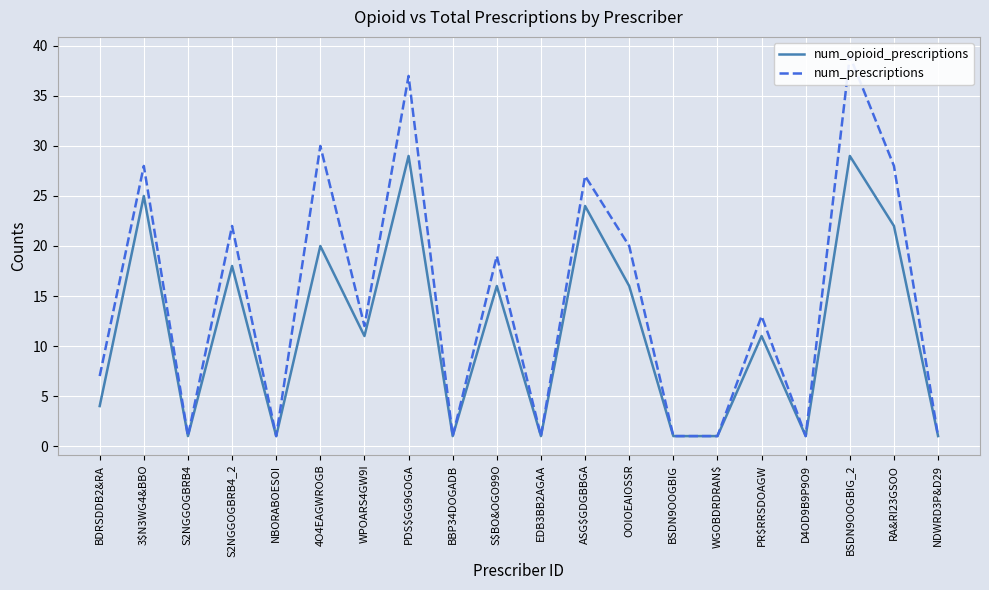

At which category does num_prescriptions reach its first local peak?

3$N3WG4&BBO